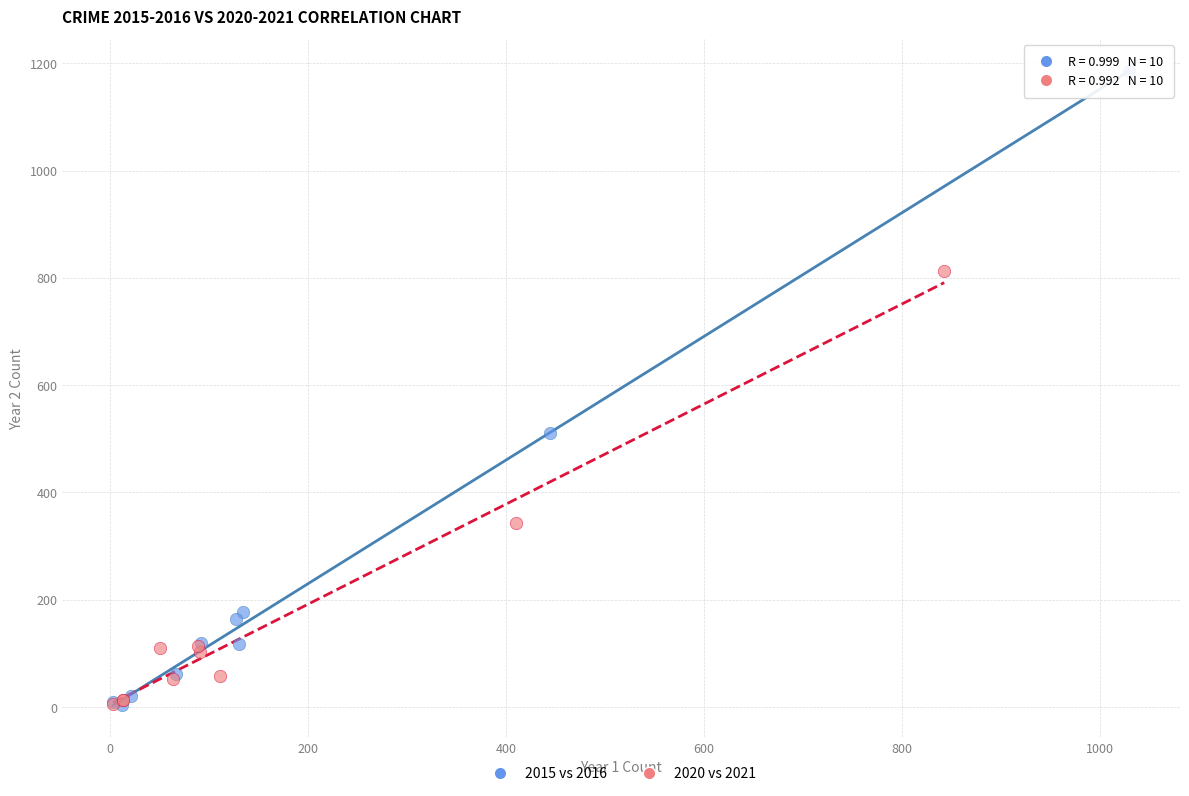

Which series has the largest Y range (max minus min)?

2015 vs 2016